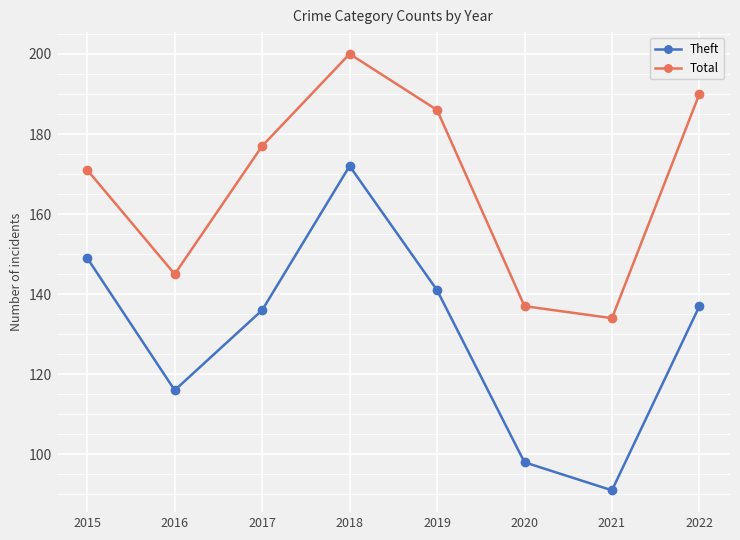

How many values in the Theft series are below 137?

4